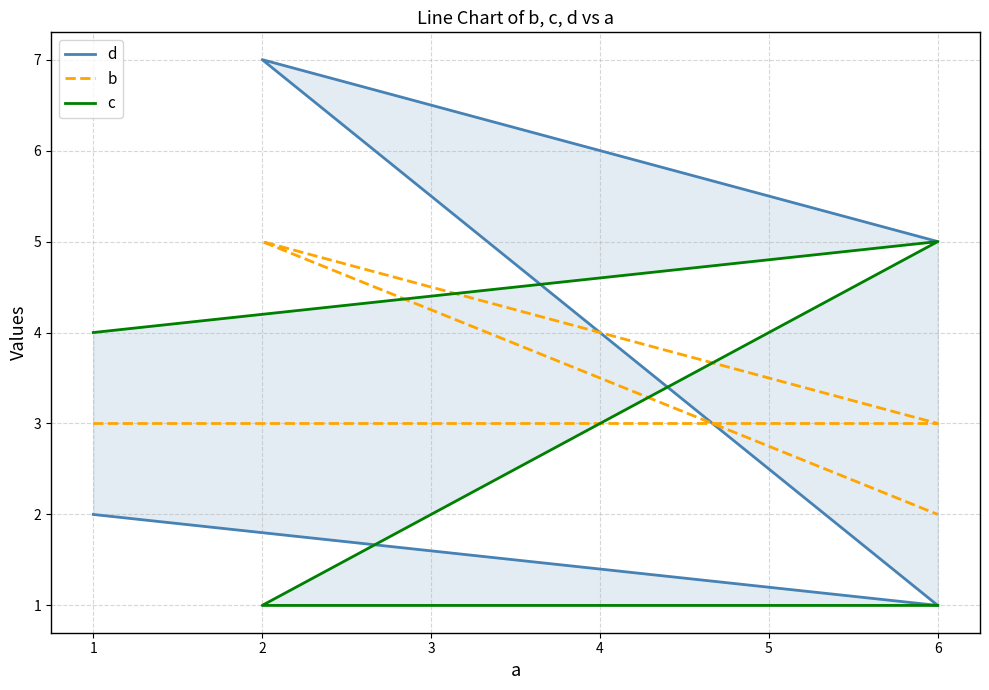

Is this an area chart (filled region under the line)?

No